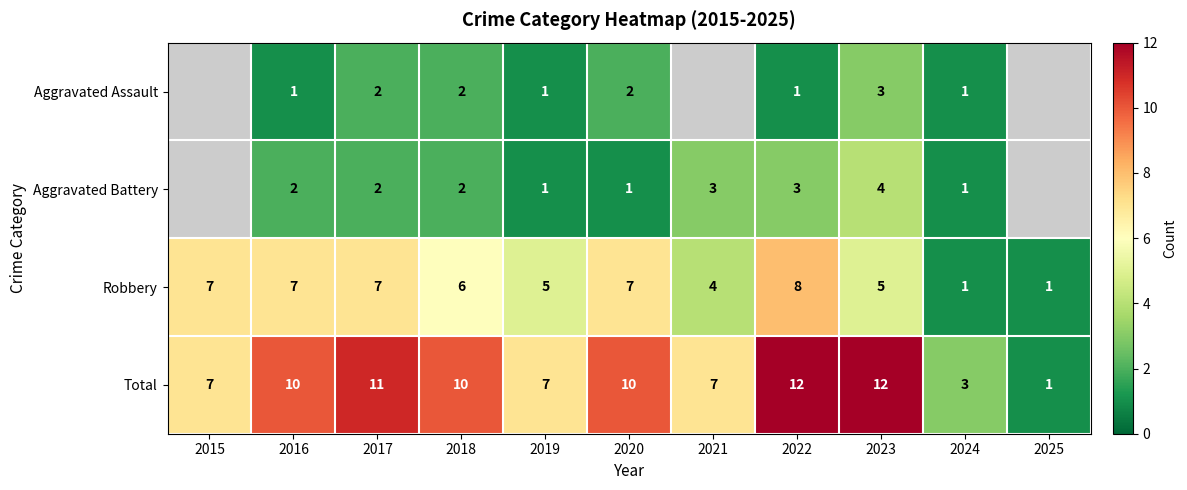

What is the difference between the maximum and minimum values in the Robbery series?

7